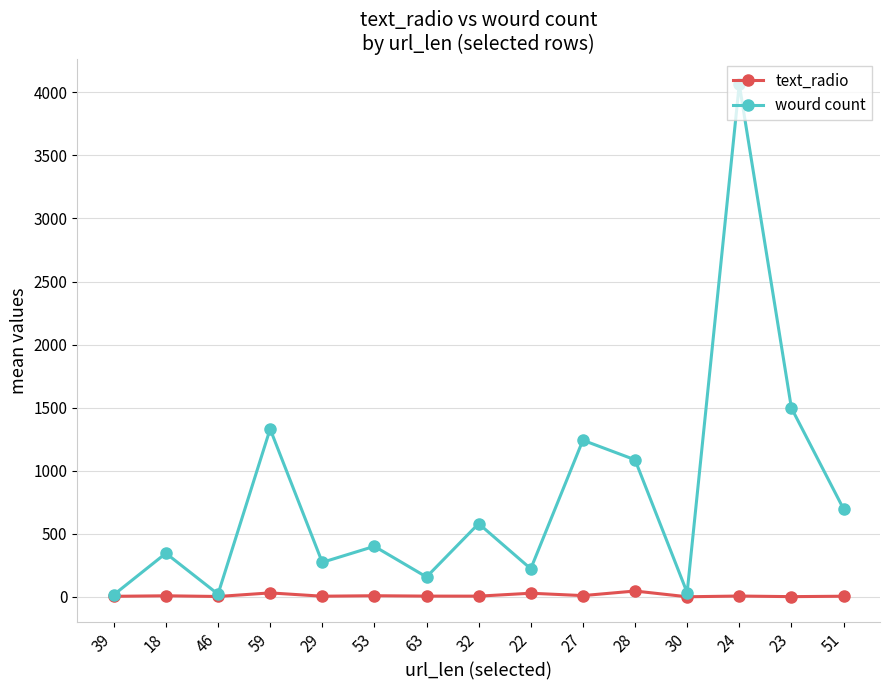

What is the smallest value displayed?

1.2